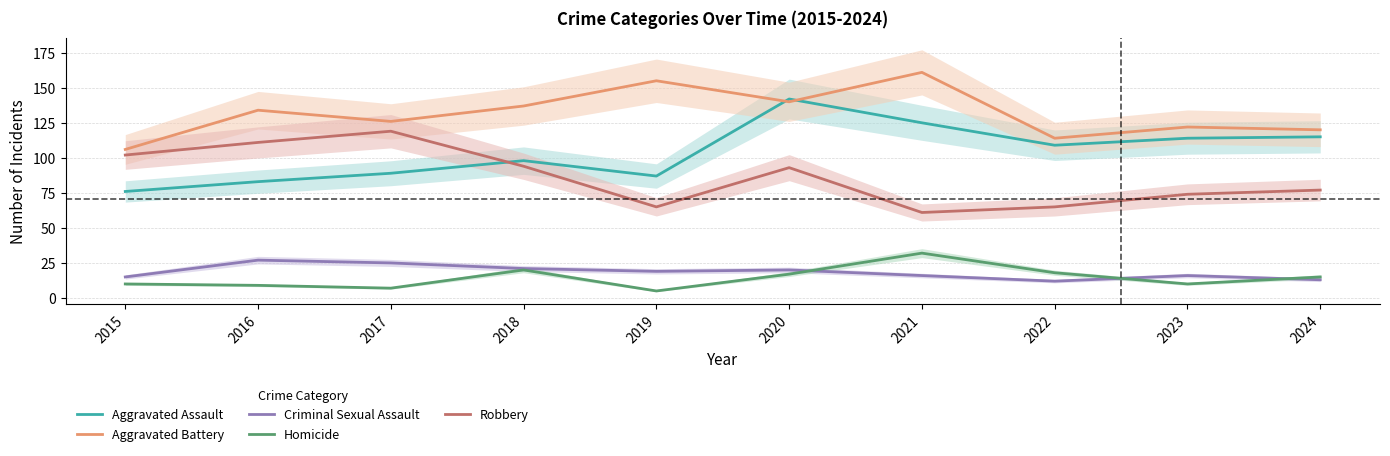

In Criminal Sexual Assault, how many points are lower than both neighbors (excluding endpoints)?

2